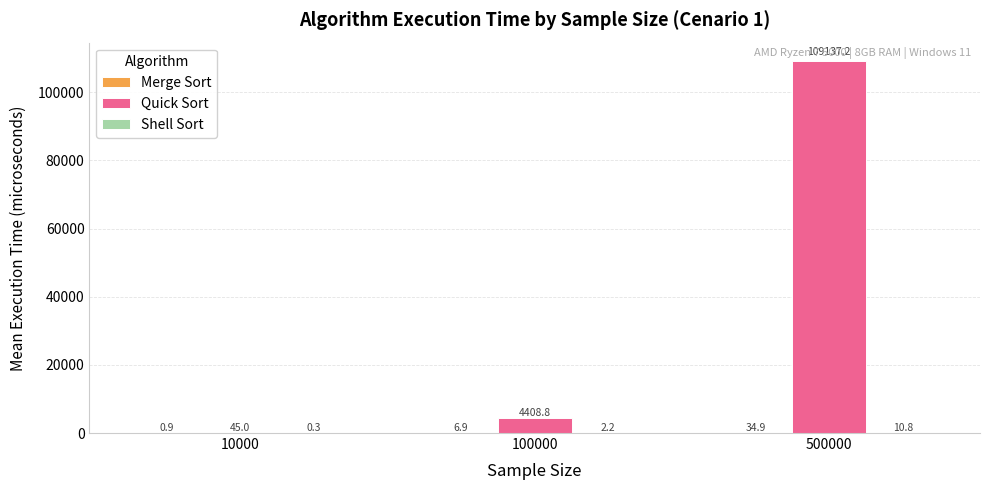

Which series has the largest total across all categories?

Quick Sort